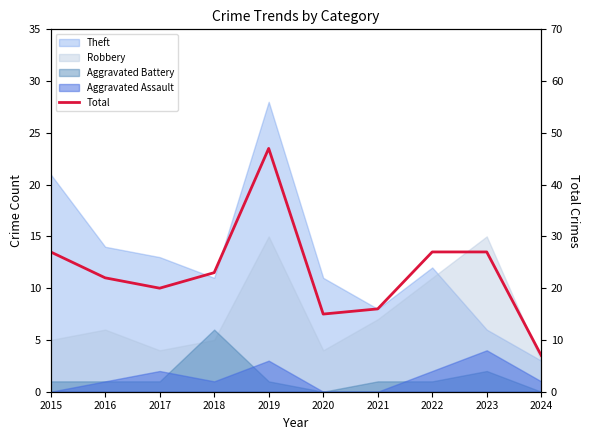

Read the value at 2023, to the nearest 5.

25